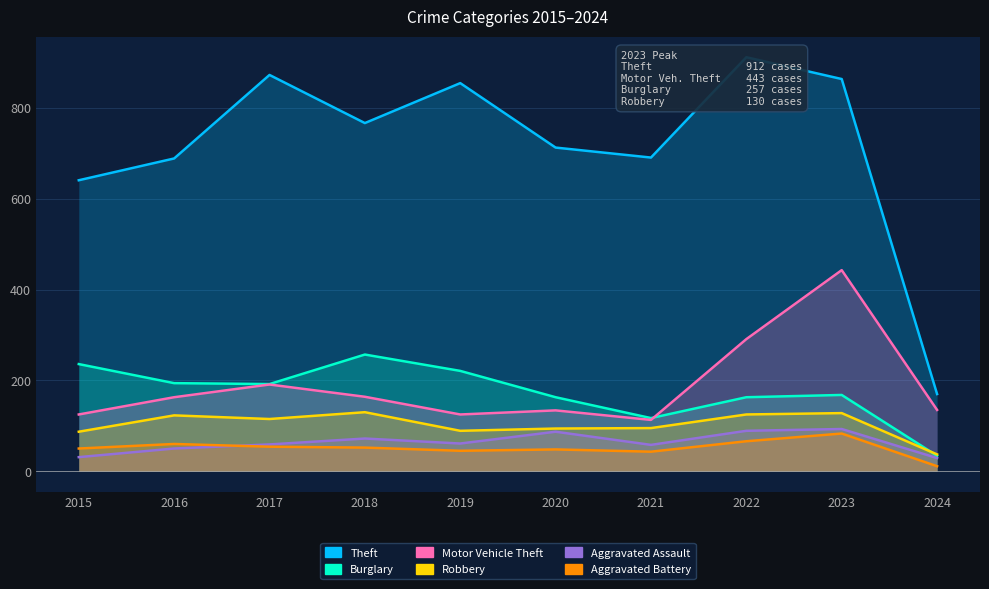

Reading left to right, what are all the values shown in this chart?

Theft: 641	689	873	767	855	713	691	912	864	170
Burglary: 236	194	192	257	221	163	117	163	168	34
Motor Vehicle Theft: 125	163	191	164	125	134	113	291	443	135
Robbery: 87	123	115	130	89	94	95	125	128	37
Aggravated Assault: 31	50	59	72	61	87	58	89	93	29
Aggravated Battery: 50	60	54	52	45	48	43	66	83	11